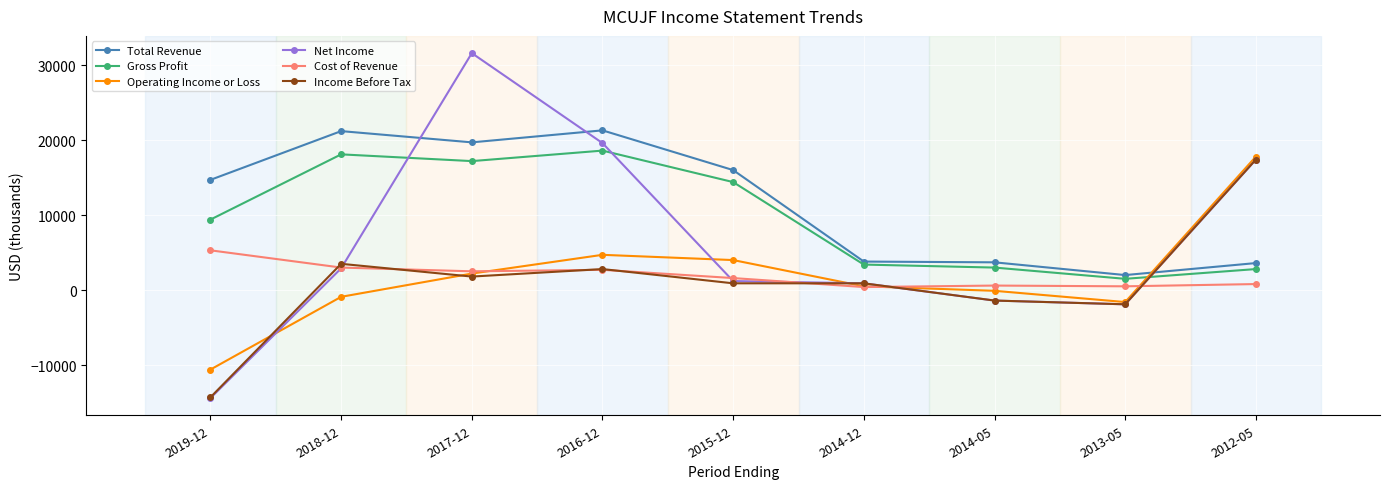

True or false: Gross Profit has more than 0 interior local peaks.

True